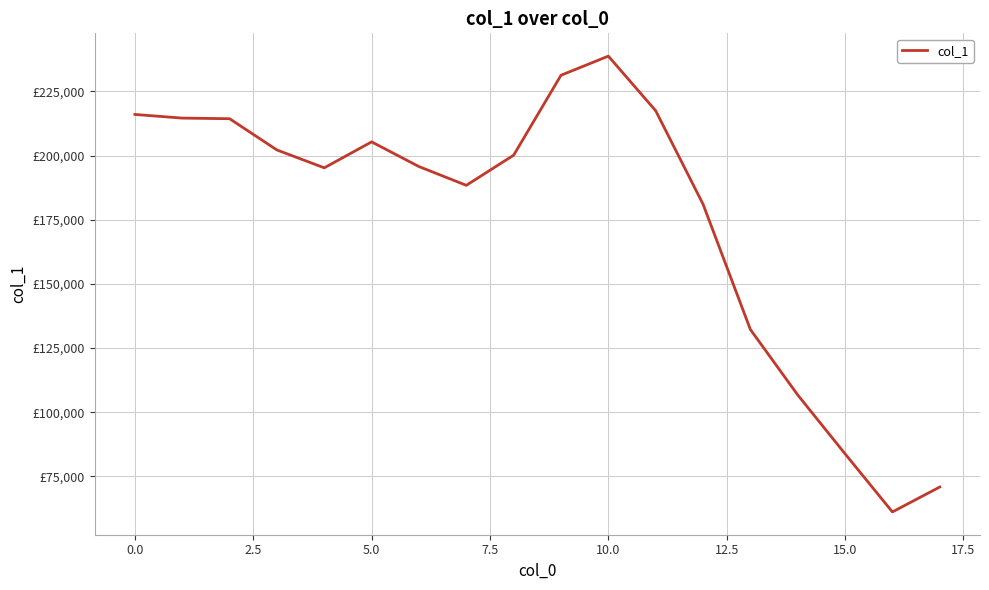

Does the chart have visible grid lines?

Yes